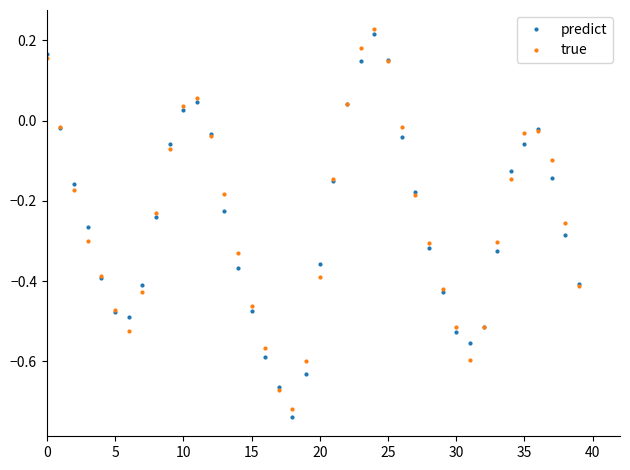

At how many categories does at least one series exceed 0?

7